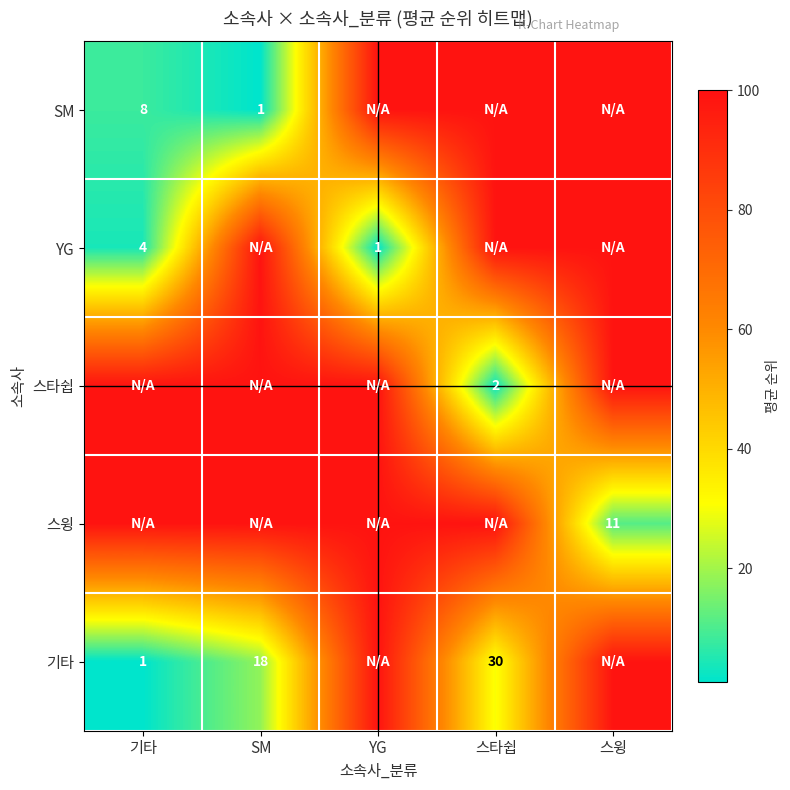

Is it true that 기타 equals 1 at 기타?

True